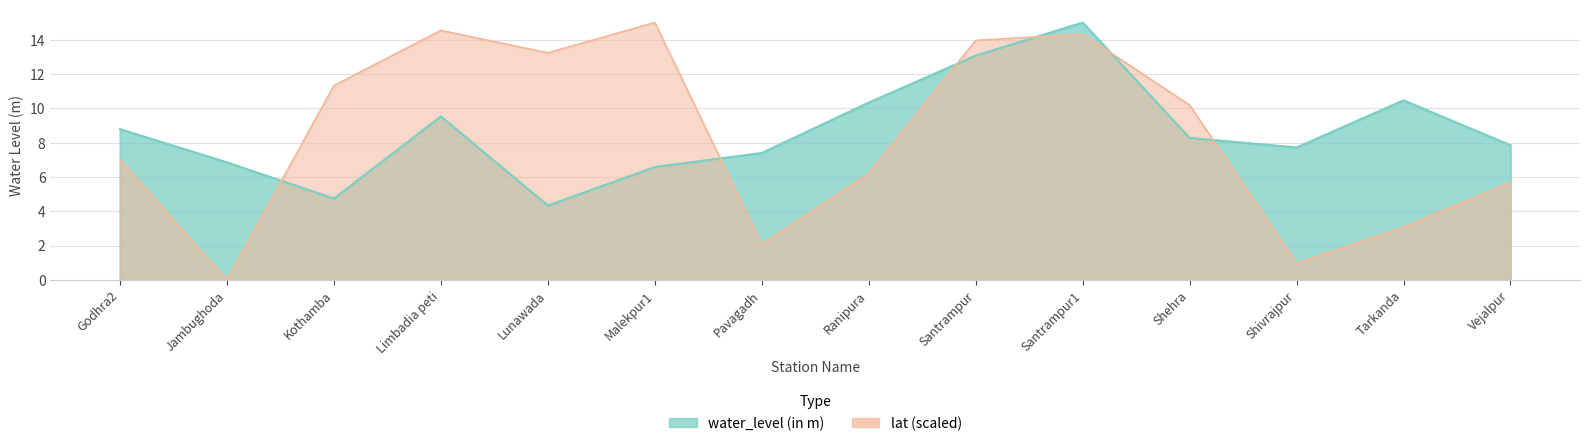

Rank the series by their average value, from lowest to highest.

lat, water_level (in m)